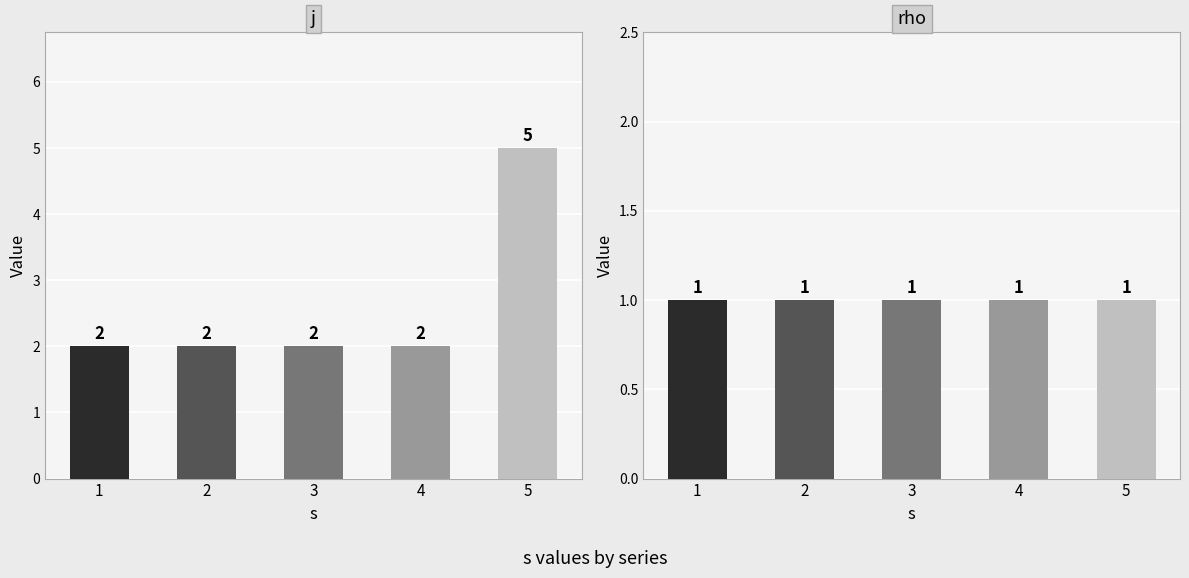

Count the number of categories in the chart.

5